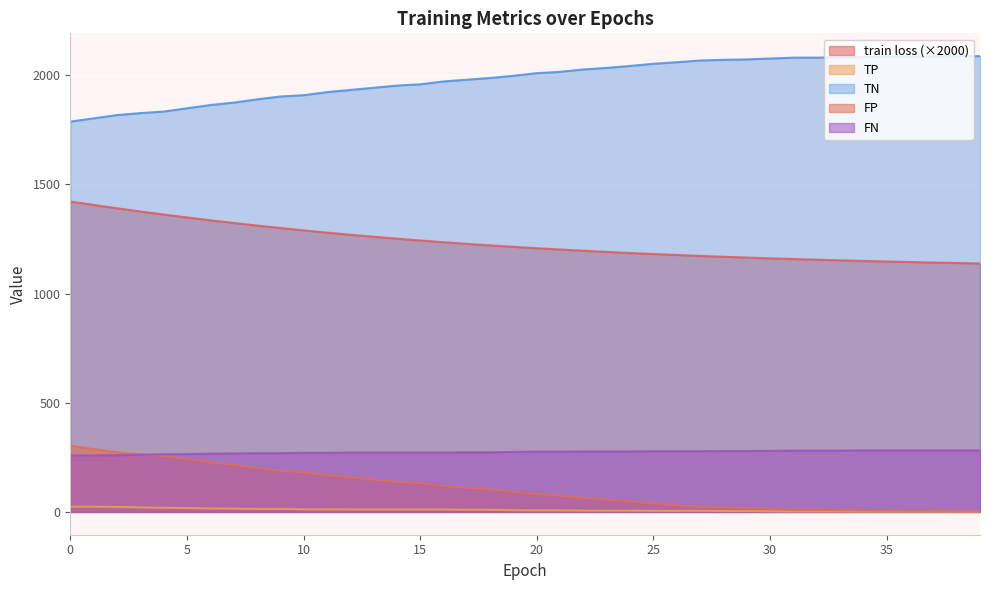

True or false: FN has a value of 73.4 at 33.

False